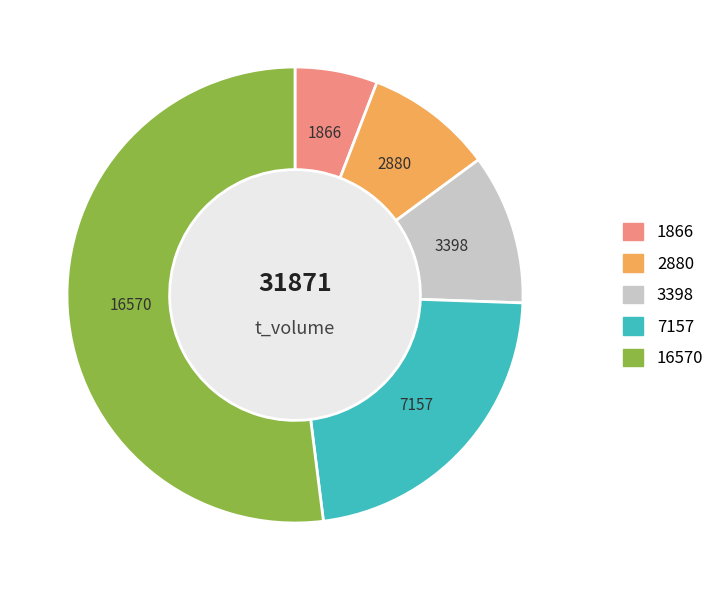

Is there a majority slice in this chart?

Yes